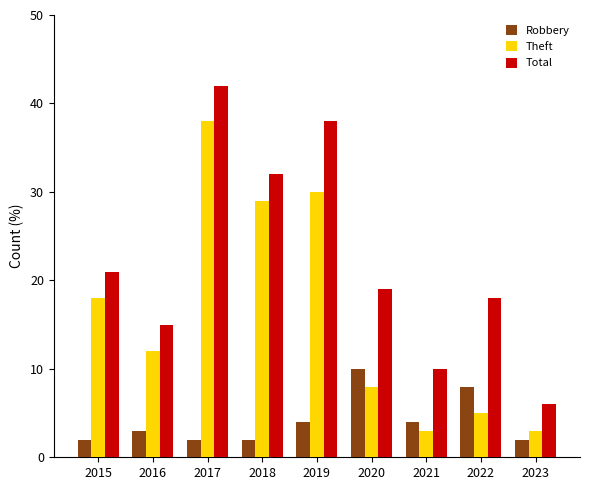

What is the value of the Robbery bar at the 6th from the left?

10